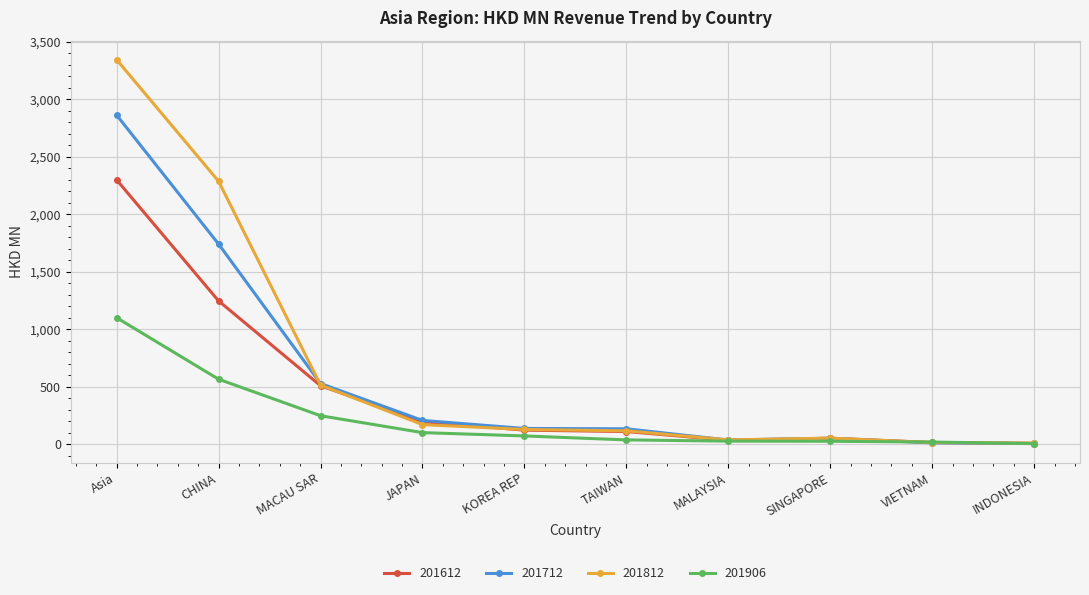

True or false: 201712 has more than 2 interior local peaks.

False